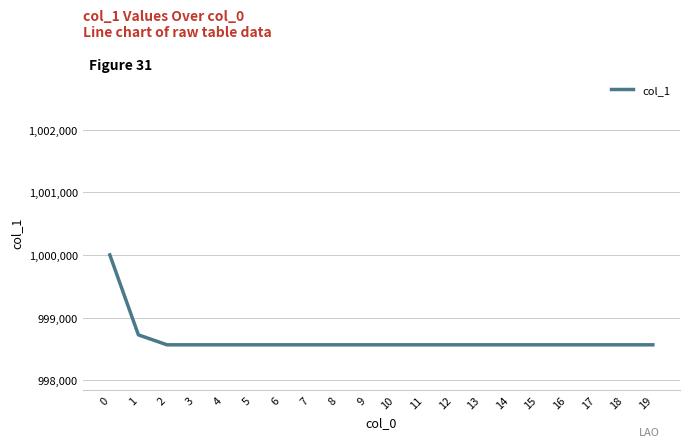

What is the ratio of the value at 7 to the value at 8?

1.0